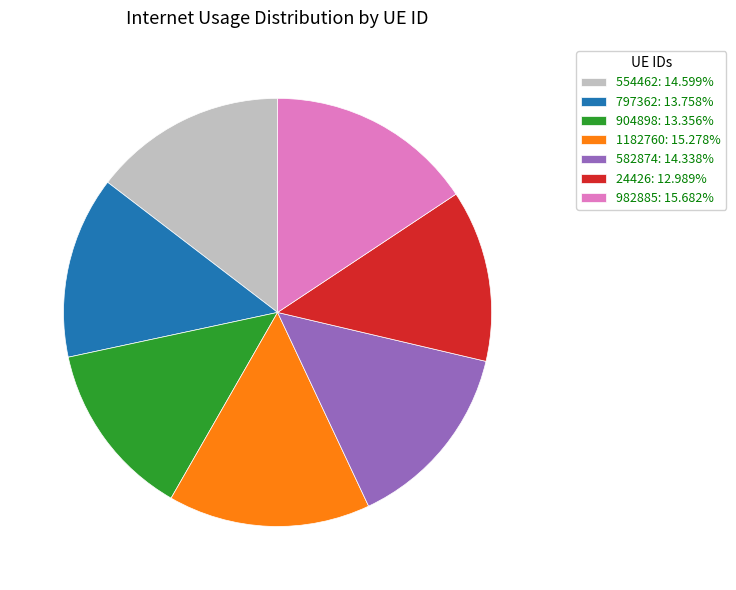

Do 982885: 15.682% and 24426: 12.989% together represent more than half of the pie?

No